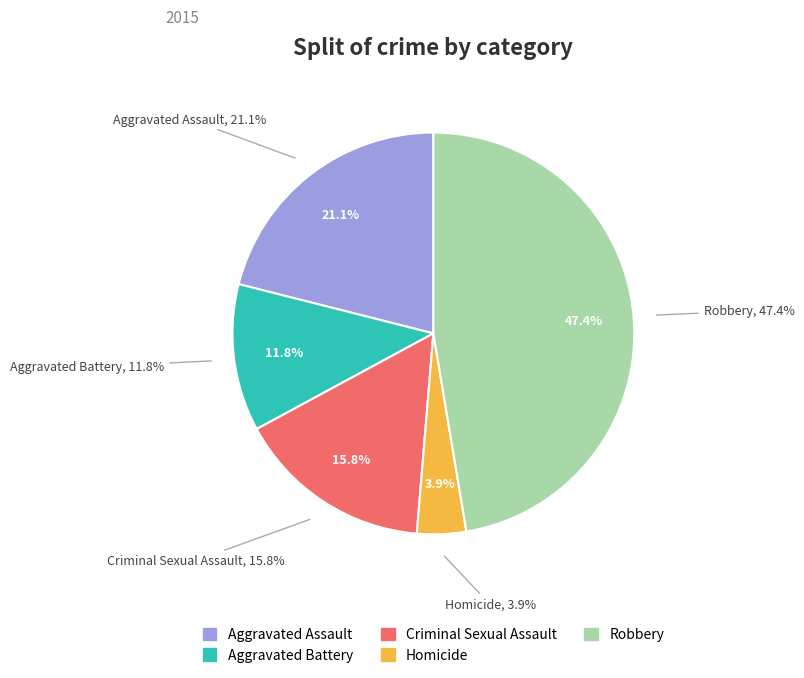

Is it true that Homicide is 1% of the pie?

False